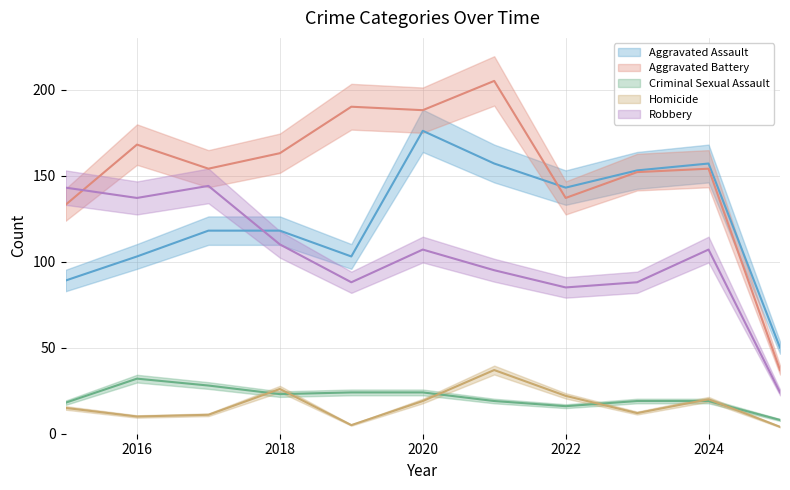

How many distinct data groups are displayed?

5